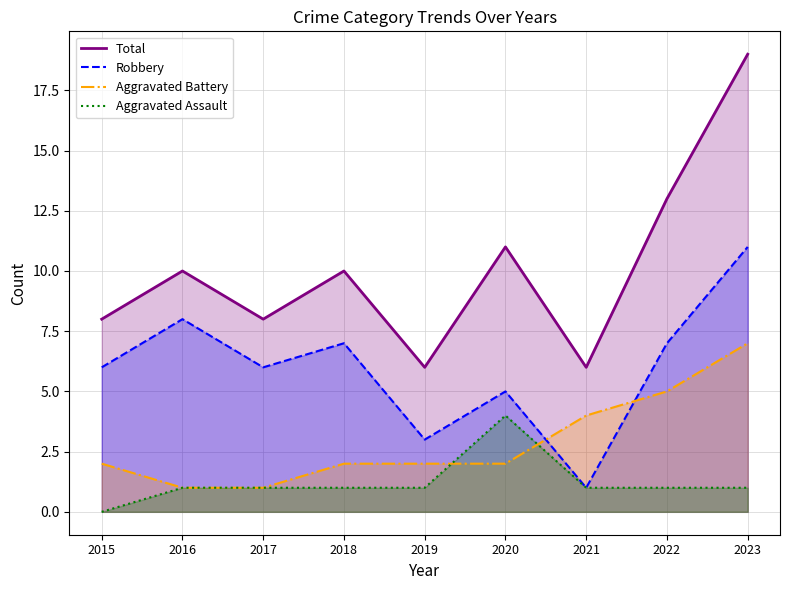

Reading left to right, what are all the values shown in this chart?

Total: 2015=8	2016=10	2017=8	2018=10	2019=6	2020=11	2021=6	2022=13	2023=19
Robbery: 2015=6	2016=8	2017=6	2018=7	2019=3	2020=5	2021=1	2022=7	2023=11
Aggravated Battery: 2015=2	2016=1	2017=1	2018=2	2019=2	2020=2	2021=4	2022=5	2023=7
Aggravated Assault: 2015=0	2016=1	2017=1	2018=1	2019=1	2020=4	2021=1	2022=1	2023=1